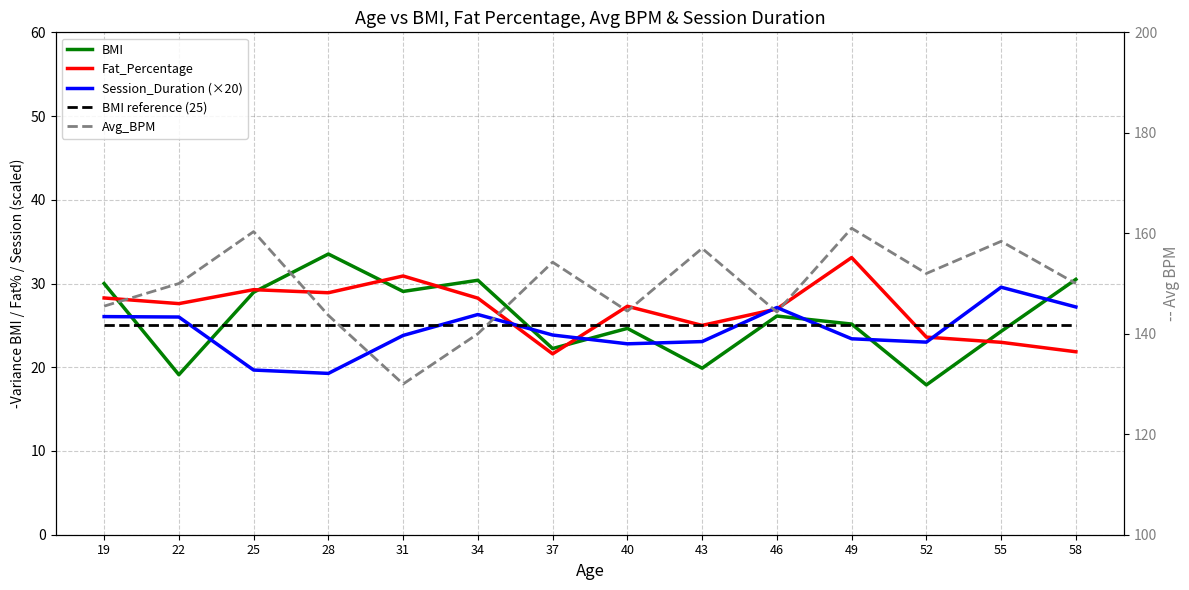

Which label corresponds to the smallest value in the chart?

52